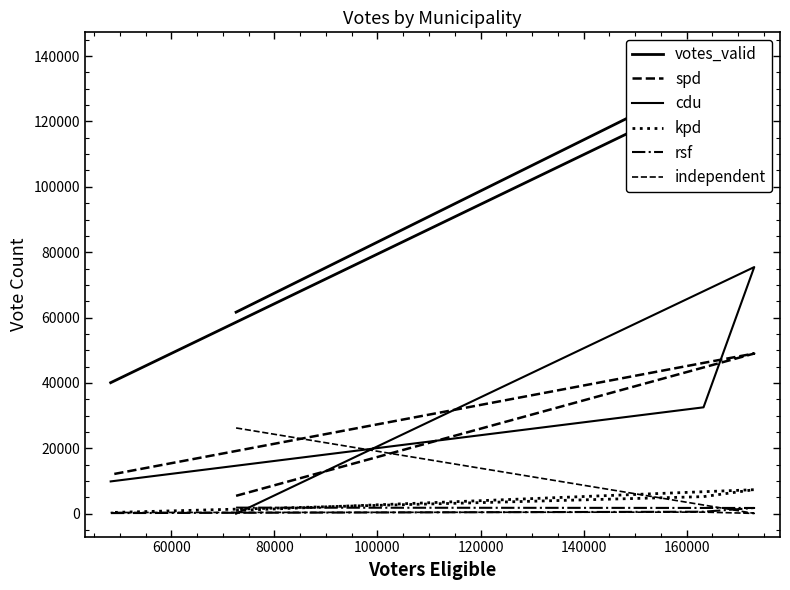

How many lines are shown in the chart?

6